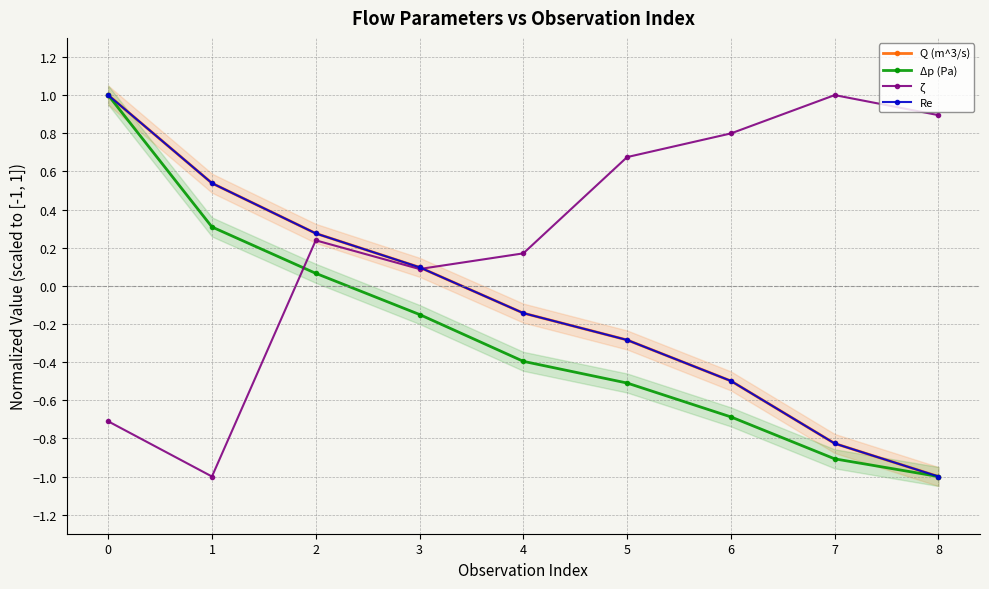

What is the difference between the second highest and minimum values in the ζ series?

1.9